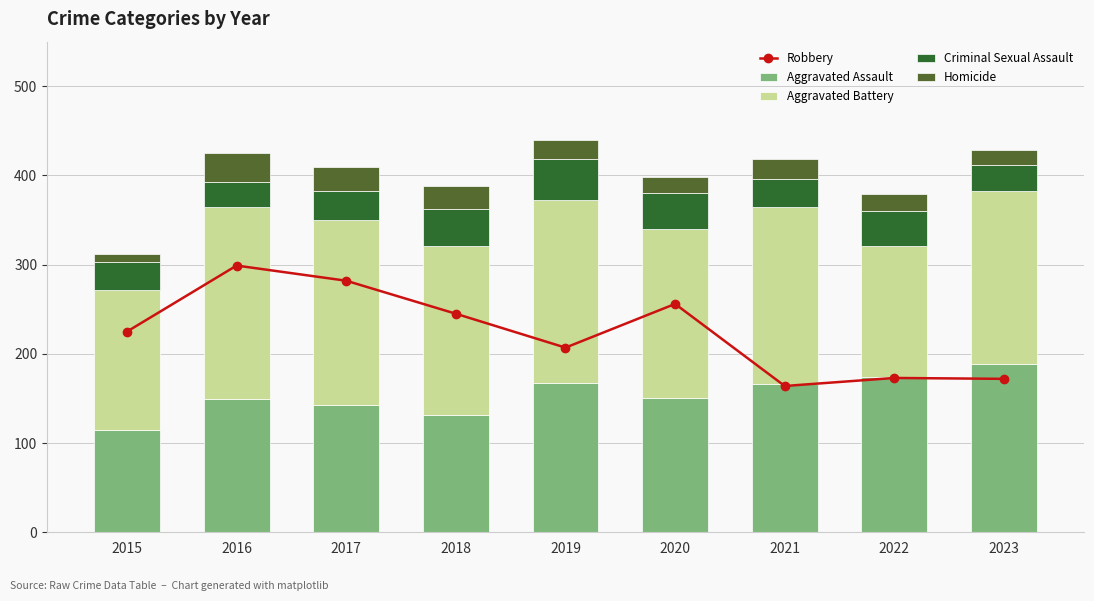

The Robbery series shows 422 at 2017. True or false?

False